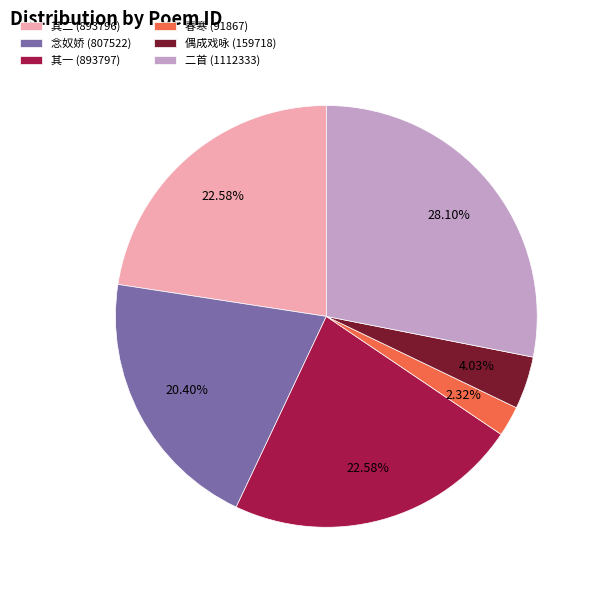

Which has a higher value, 其一 (893797) or 偶成戏咏 (159718)?

其一 (893797)